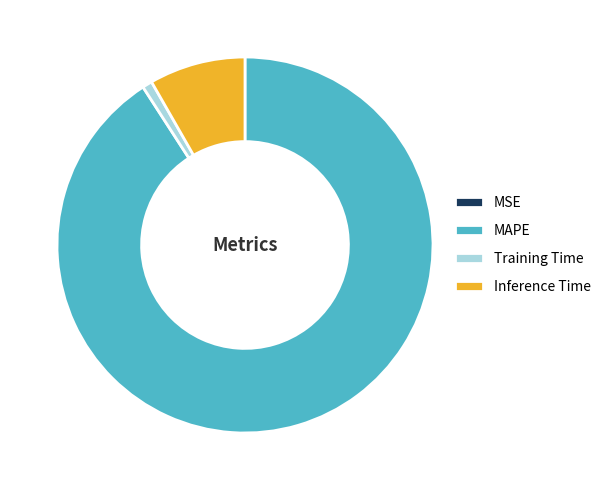

Is the sum of Inference Time and Training Time greater than half?

No